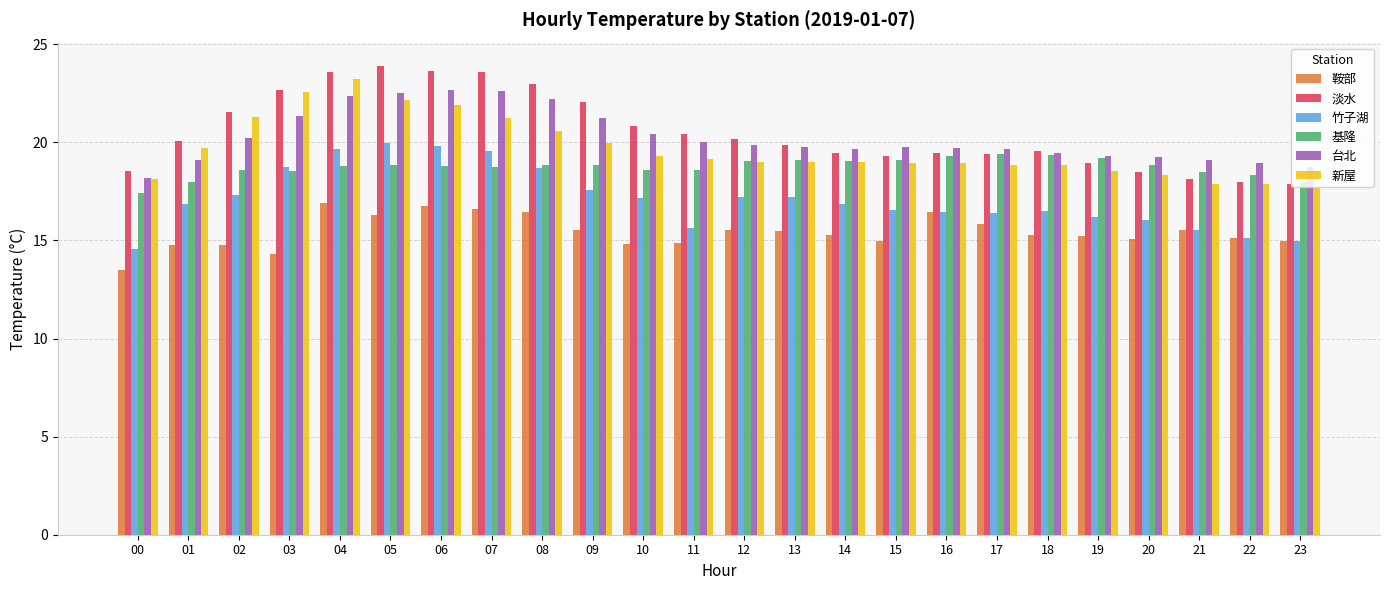

What is the average value of the 台北 series?

20.3